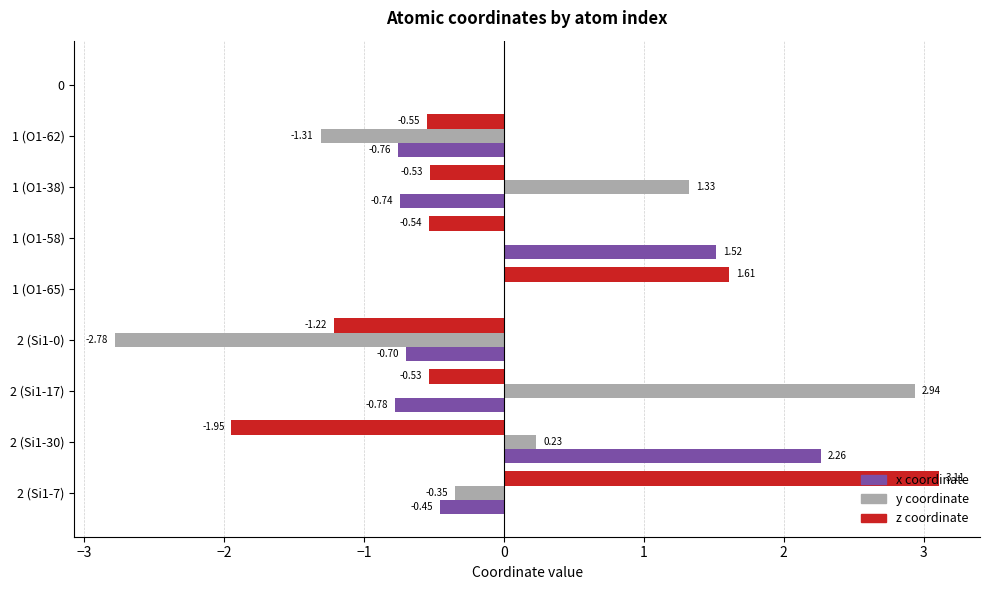

Is the value of x coordinate at 0 greater than the value of z coordinate at 2 (Si1-30)?

Yes